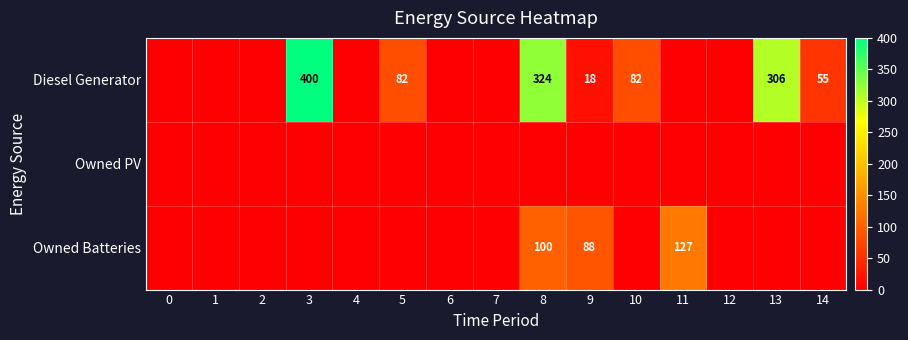

True or false: Diesel Generator has a value of 513 at 8.

False